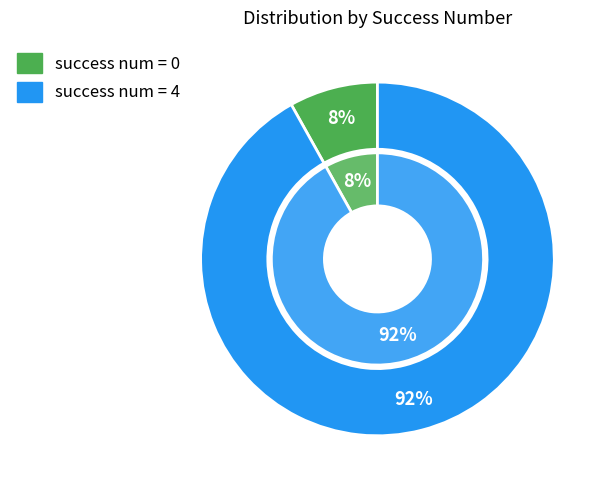

Which has a higher value, 4 or 4?

4